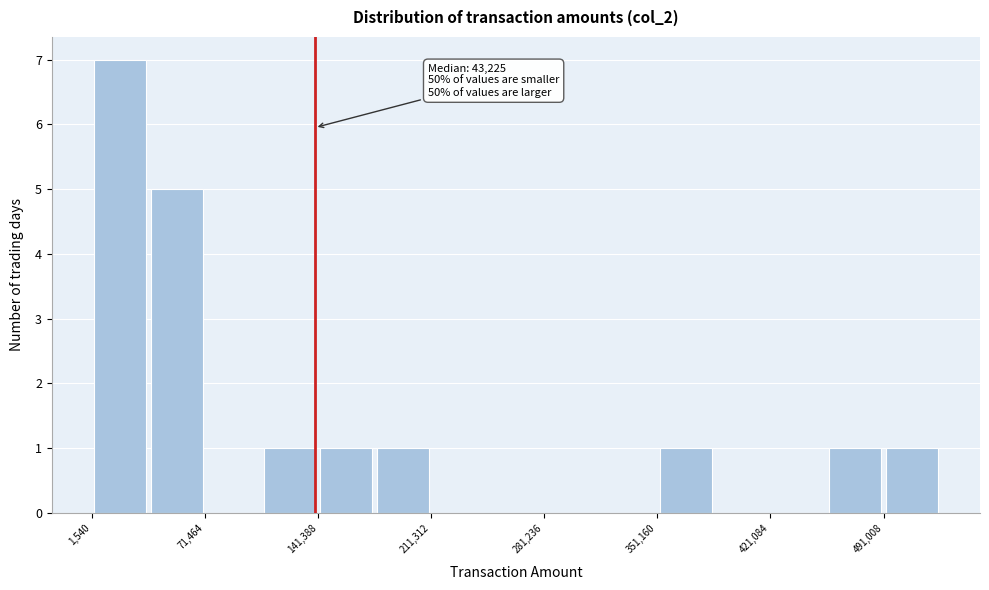

Read against the x-axis, roughly where is the centre of the tallest bar?

20000